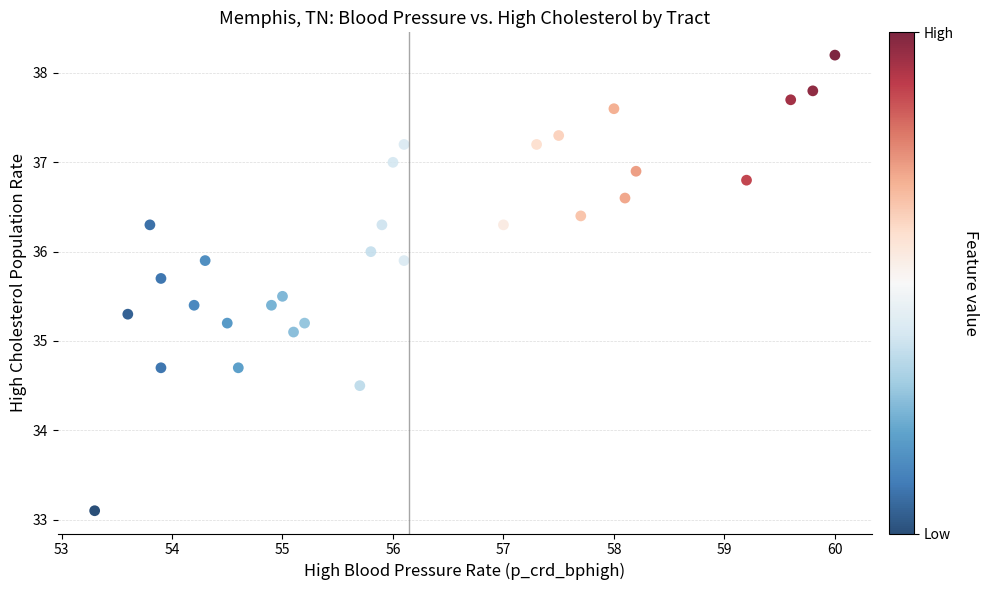

What Y value in the scatter plot is closest to 35?

35.1